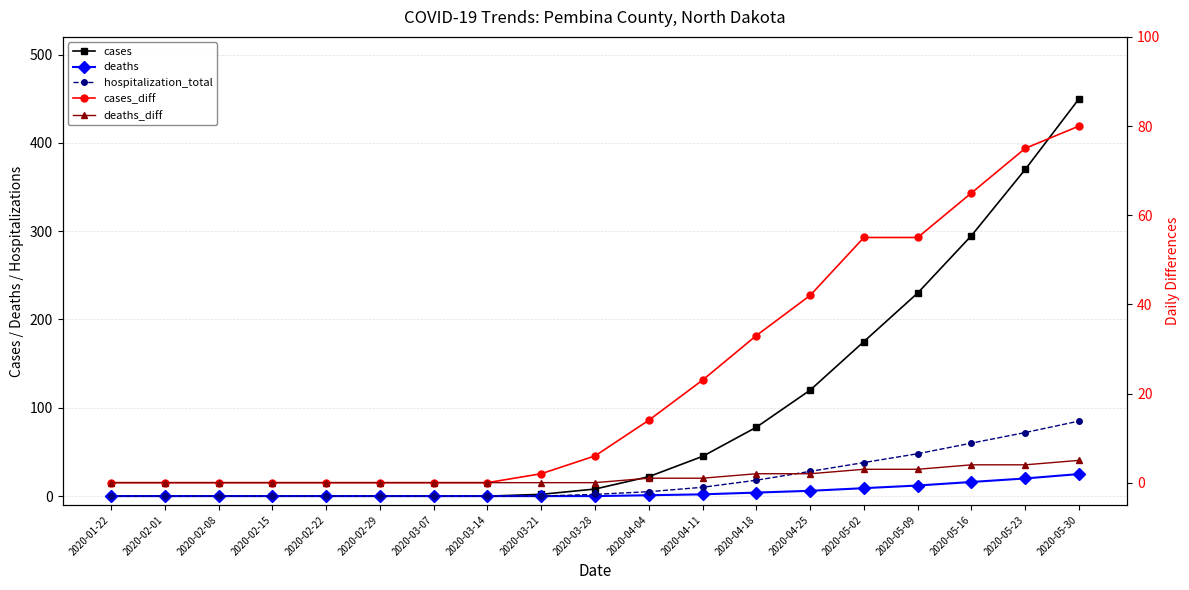

At 2020-02-15, list the series in order from smallest to largest.

cases, deaths, hospitalization_total, cases_diff, deaths_diff